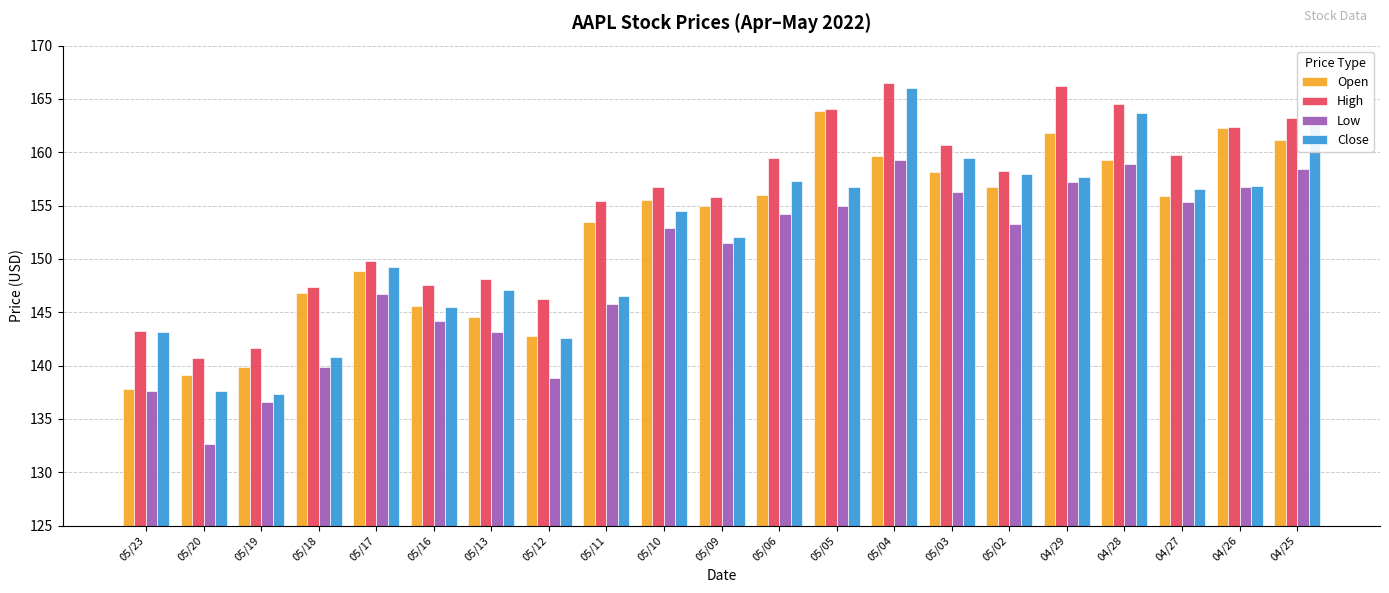

What is the label of the 11th bar from the right?

05/09